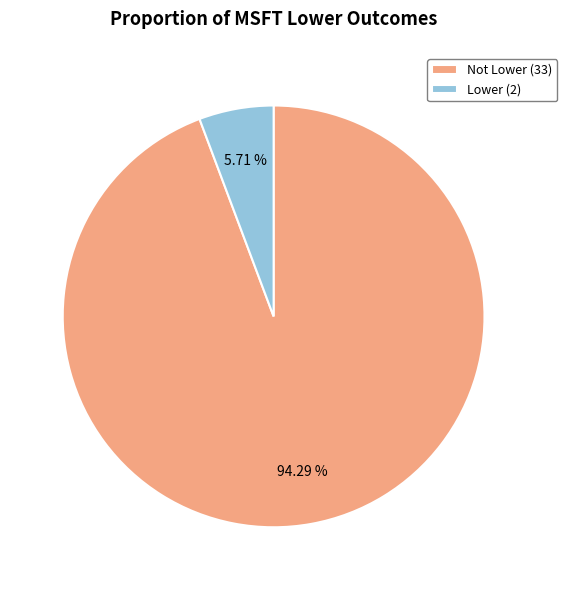

Which slice is the largest?

Not Lower (33)